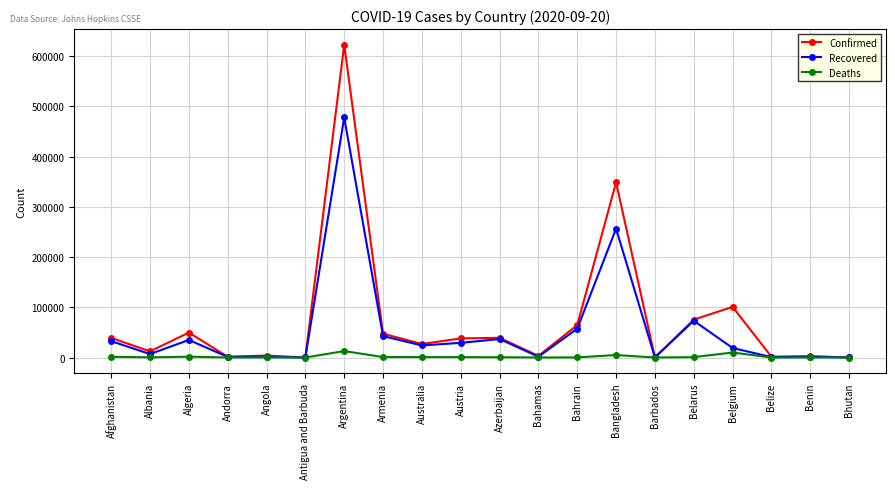

How many categories are shown in the chart?

20